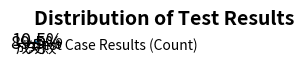

How much of the chart is everything except 失败?

89.5%